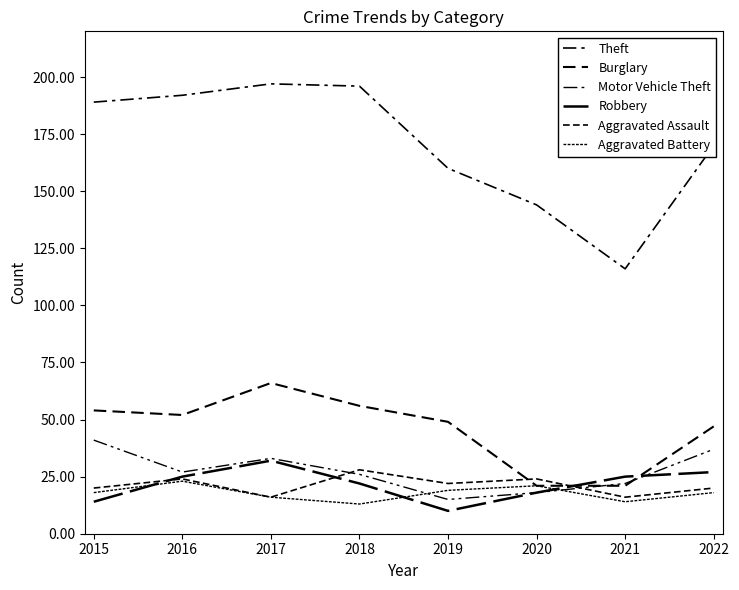

Is this an area chart (filled region under the line)?

No